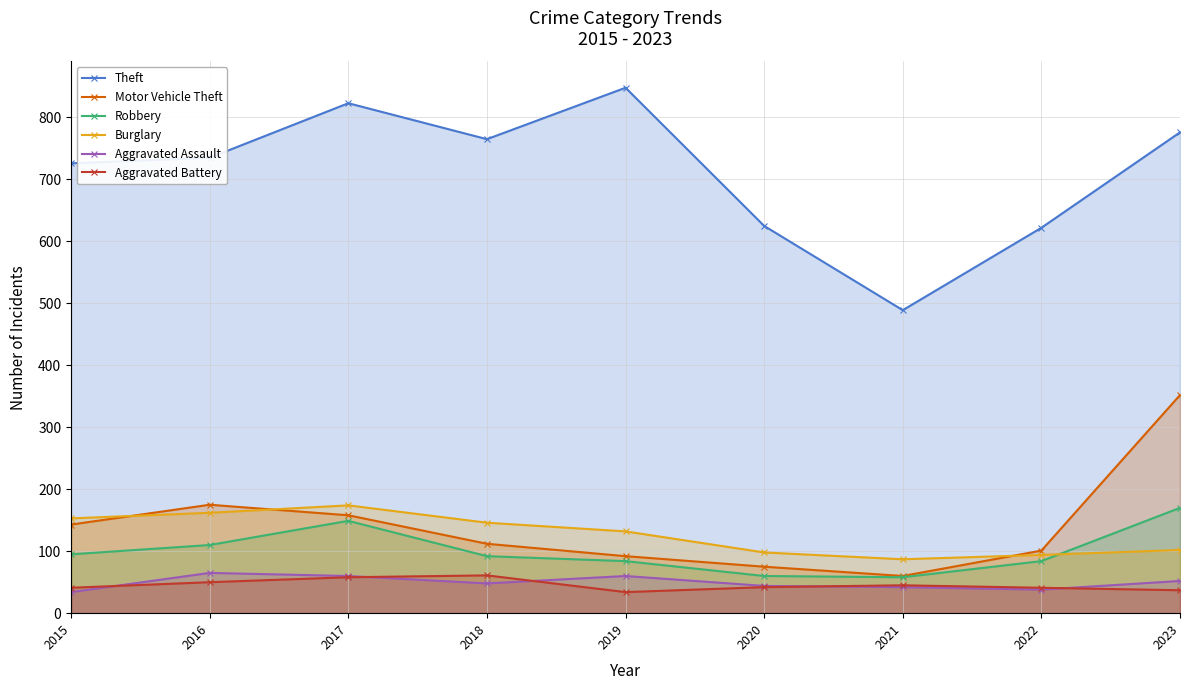

Reading left to right, list all the values displayed in this chart.

Theft: 2015=726	2016=735	2017=823	2018=765	2019=848	2020=625	2021=489	2022=622	2023=776
Motor Vehicle Theft: 2015=143	2016=175	2017=158	2018=112	2019=92	2020=75	2021=60	2022=101	2023=352
Robbery: 2015=95	2016=110	2017=149	2018=92	2019=84	2020=60	2021=58	2022=84	2023=170
Burglary: 2015=153	2016=162	2017=174	2018=146	2019=132	2020=98	2021=87	2022=94	2023=102
Aggravated Assault: 2015=34	2016=65	2017=60	2018=48	2019=60	2020=44	2021=42	2022=38	2023=52
Aggravated Battery: 2015=41	2016=50	2017=58	2018=61	2019=34	2020=42	2021=45	2022=41	2023=37